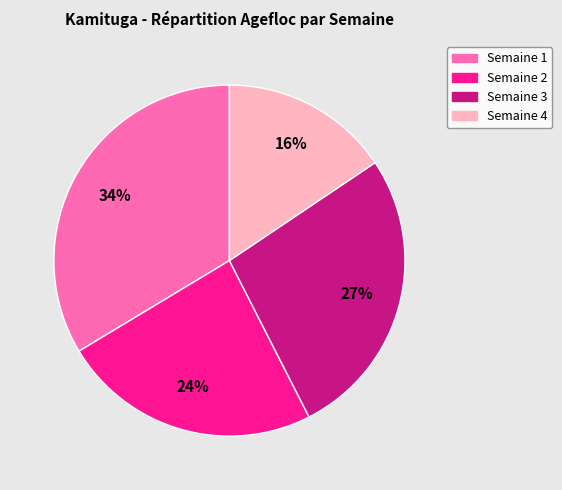

How many slices are in this pie chart?

4